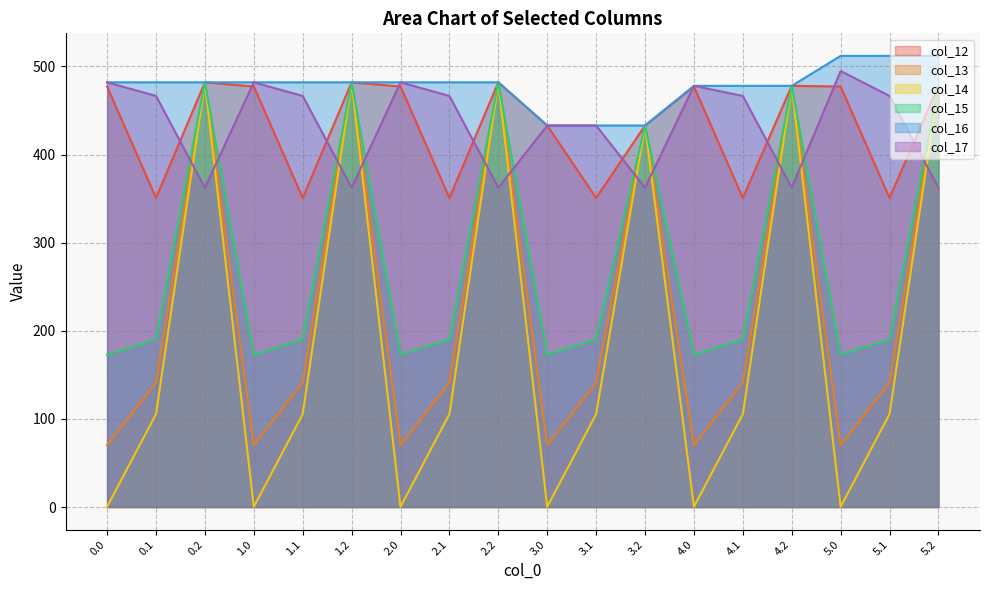

At which label does col_17 reach its minimum?

0.2